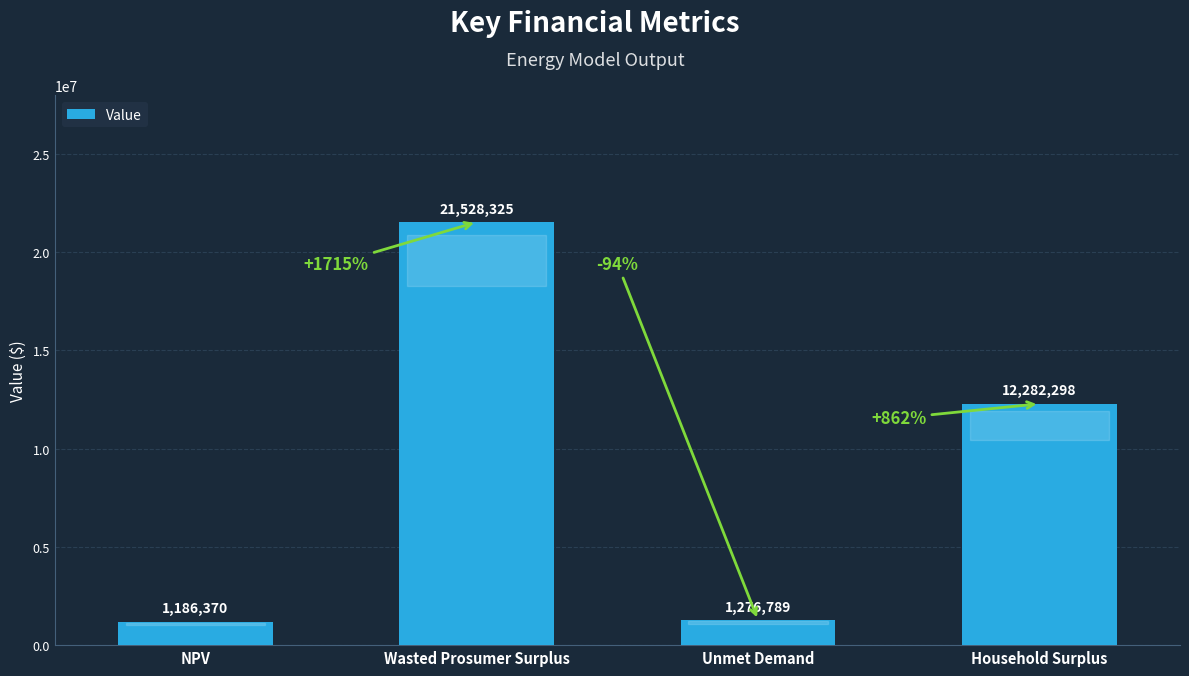

At which label does the data first exceed 12282297?

Wasted Prosumer Surplus